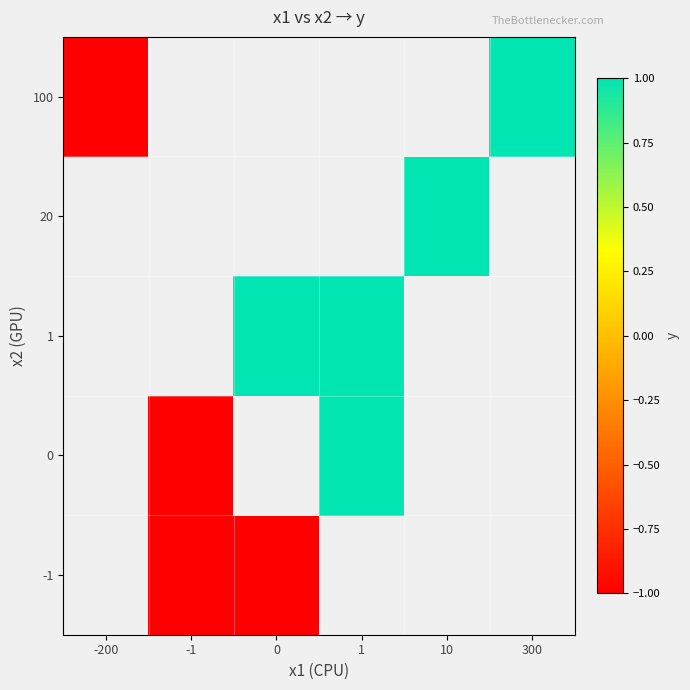

What is the difference between the maximum and minimum values in the 100 series?

2.0